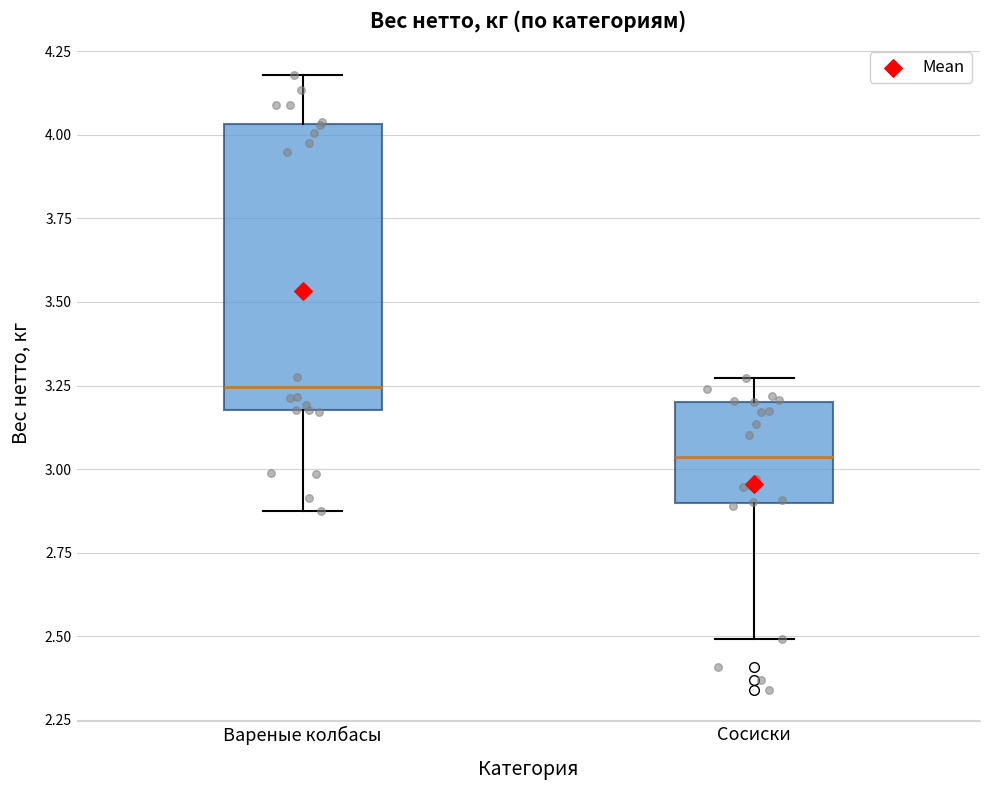

Which box's median line is the highest?

Вареные колбасы